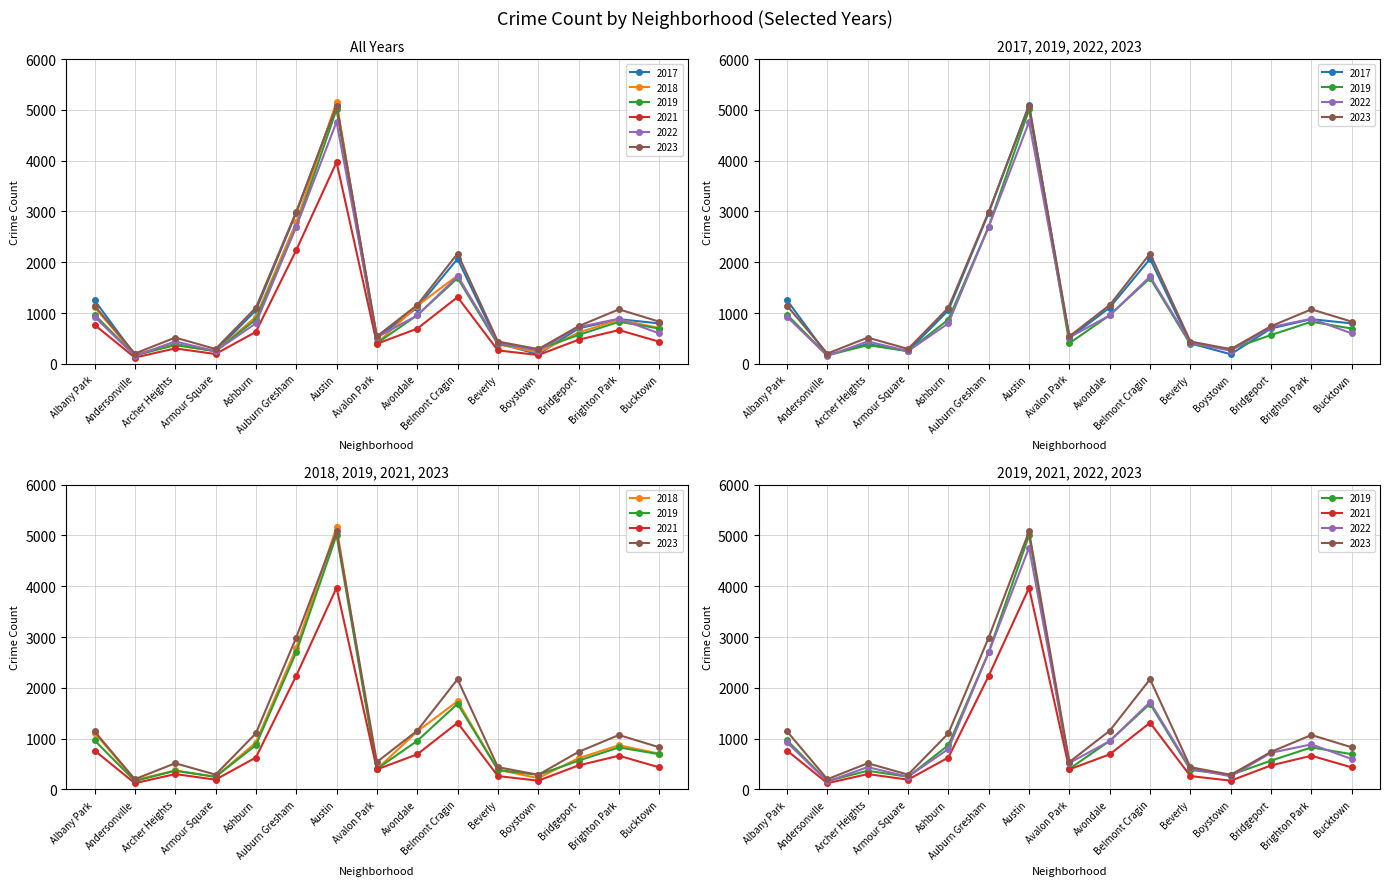

How many data points in 2018 are less than 704?

7